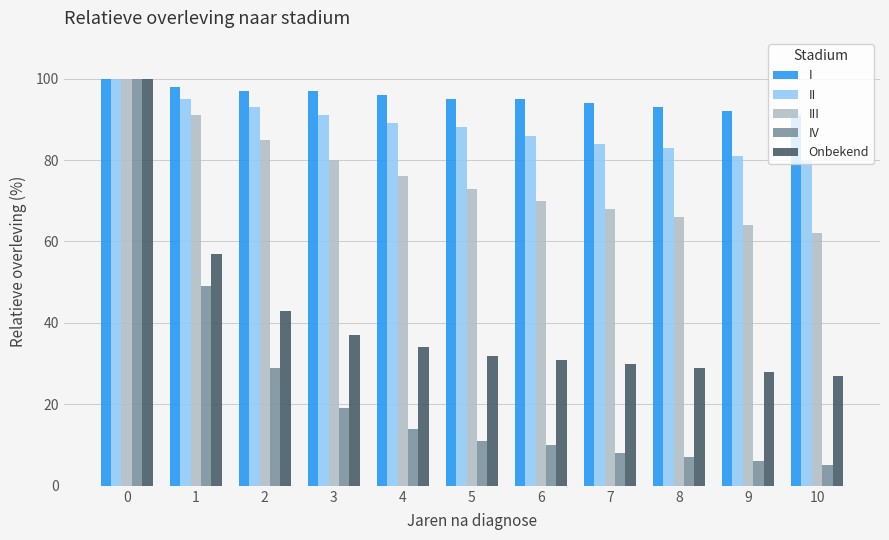

What is the average value of the Onbekend series?

41